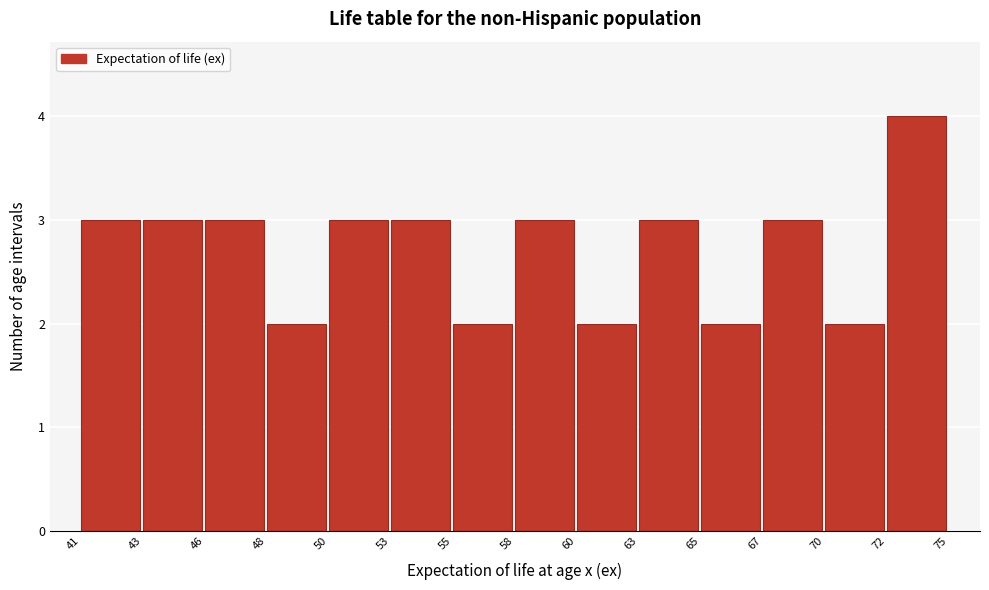

Reading right to left, list all the values displayed in this chart.

4	2	3	2	3	2	3	2	3	3	2	3	3	3